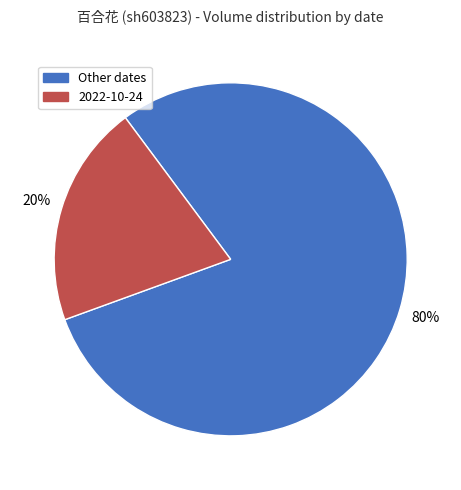

Is there a majority slice in this chart?

Yes